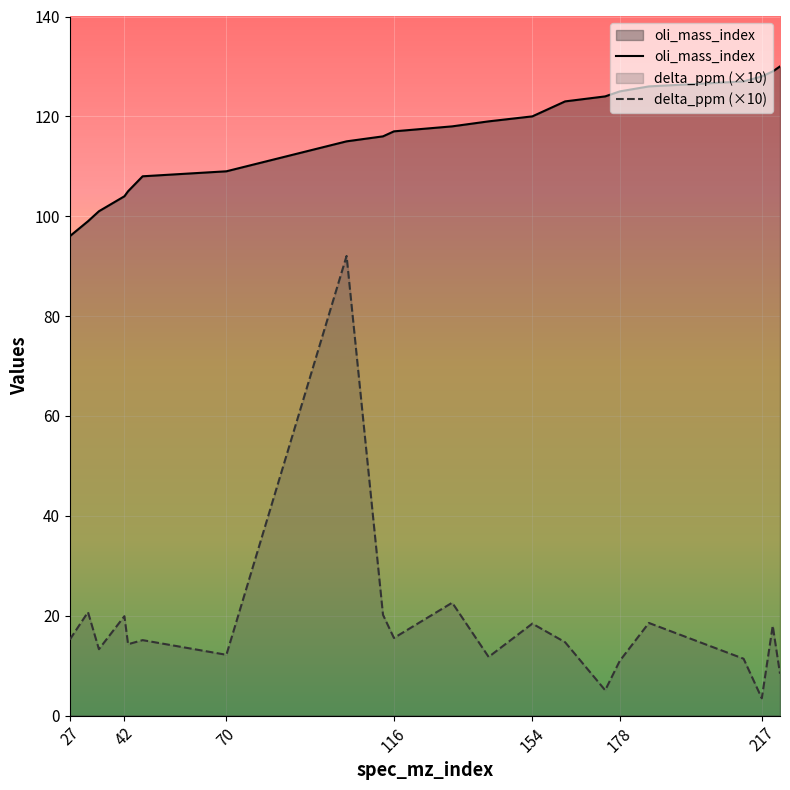

How many values in the oli_mass_index series are below 118?

10